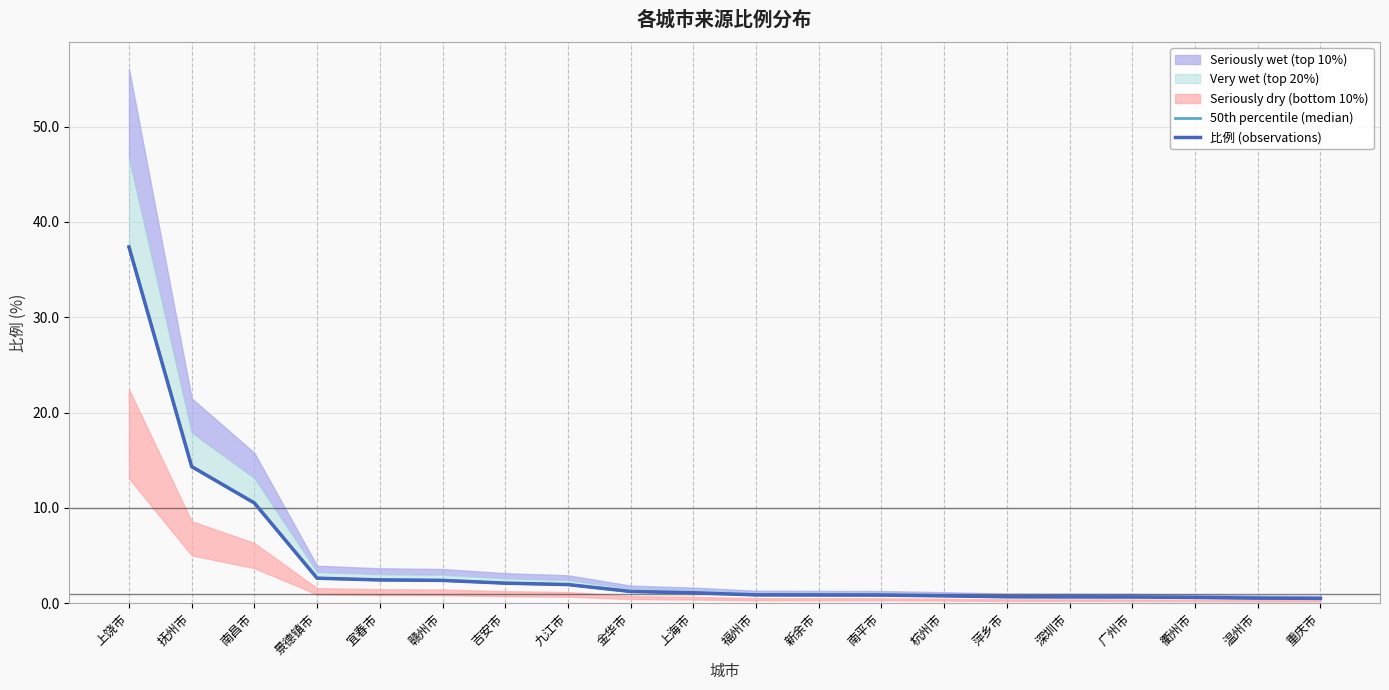

True or false: 比例 (observations) and 50th percentile (median) intersect in this chart.

False